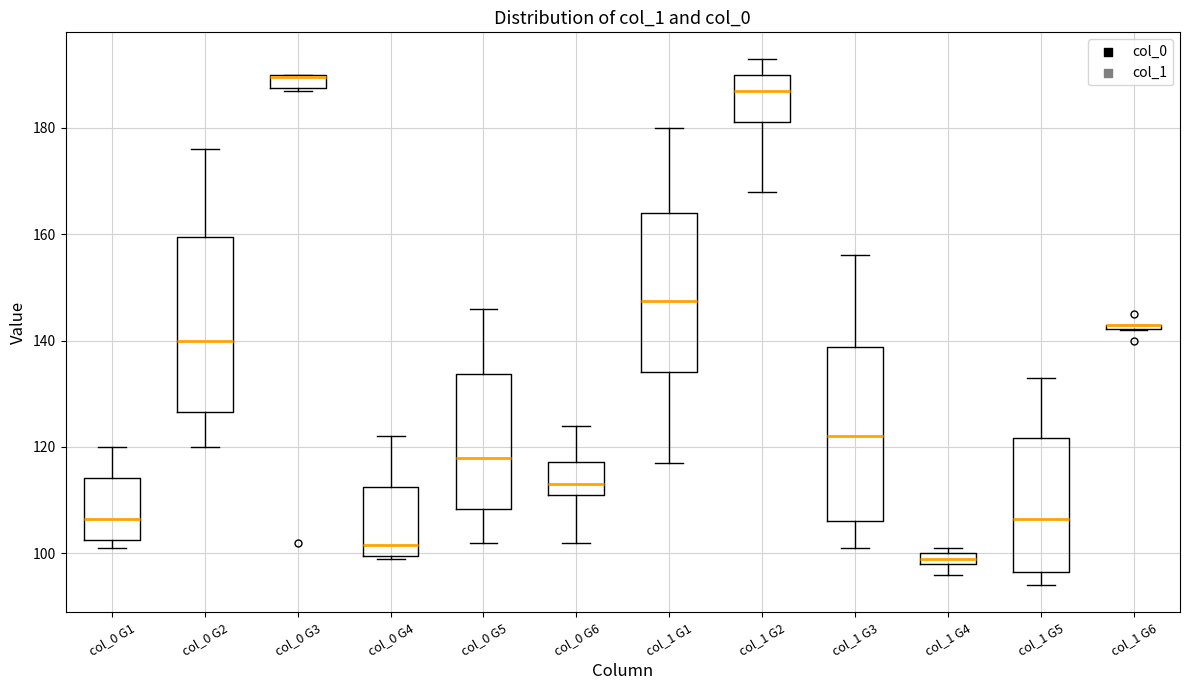

Where is the upper edge of the box for col_1 G2 on the y-axis? The values are not printed on the chart, so give them approximately, as read against the axis.

190